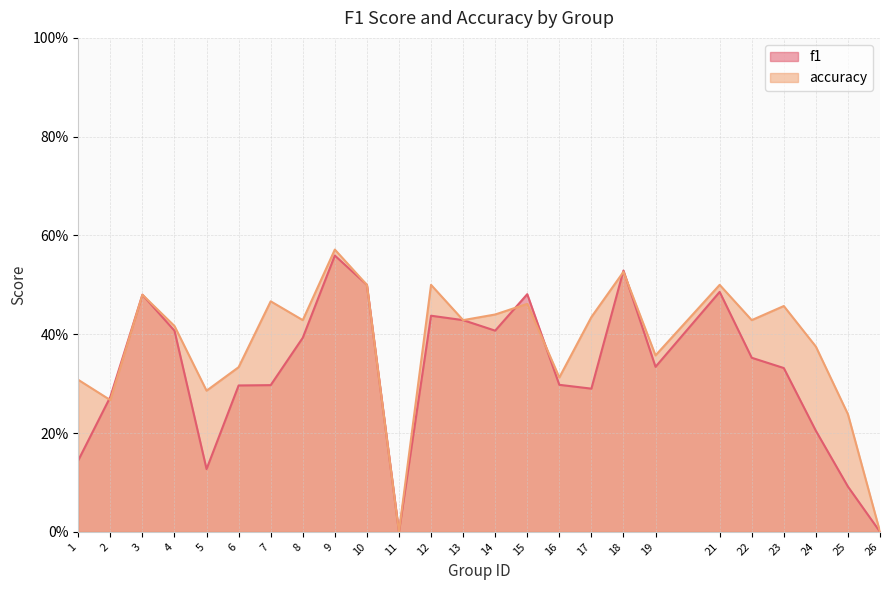

What value does the f1 series have at 4?

0.4